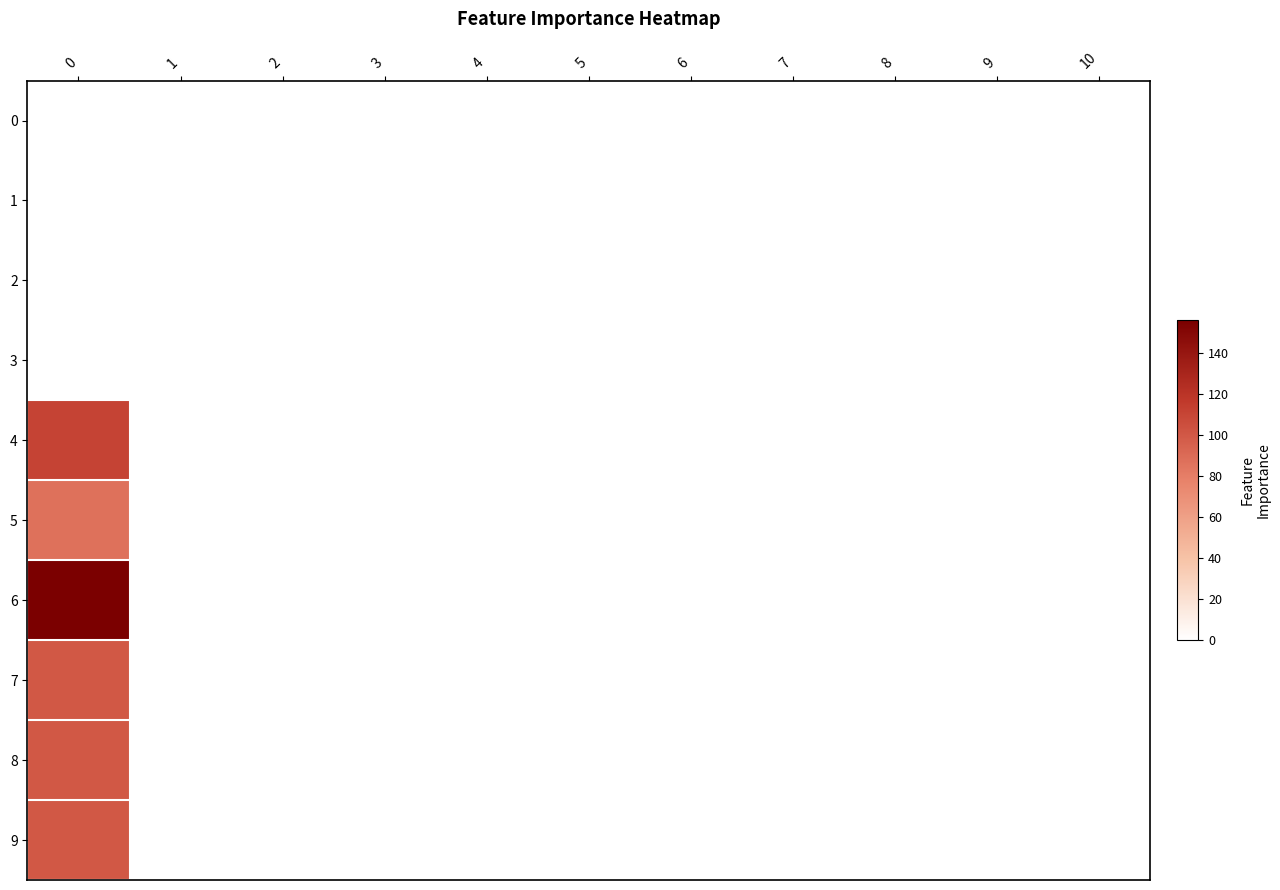

Reading left to right, what are all the values shown in this chart?

0: 0=0	1=0	2=0	3=0	4=0	5=0	6=0	7=0	8=0	9=0	10=0
1: 0=0	1=0	2=0	3=0	4=0	5=0	6=0	7=0	8=0	9=0	10=0
2: 0=0	1=0	2=0	3=0	4=0	5=0	6=0	7=0	8=0	9=0	10=0
3: 0=0	1=0	2=0	3=0	4=0	5=0	6=0	7=0	8=0	9=0	10=0
4: 0=111	1=0	2=0	3=0	4=0	5=0	6=0	7=0	8=0	9=0	10=0
5: 0=87	1=0	2=0	3=0	4=0	5=0	6=0	7=0	8=0	9=0	10=0
6: 0=156	1=0	2=0	3=0	4=0	5=0	6=0	7=0	8=0	9=0	10=0
7: 0=100	1=0	2=0	3=0	4=0	5=0	6=0	7=0	8=0	9=0	10=0
8: 0=100	1=0	2=0	3=0	4=0	5=0	6=0	7=0	8=0	9=0	10=0
9: 0=100	1=0	2=0	3=0	4=0	5=0	6=0	7=0	8=0	9=0	10=0